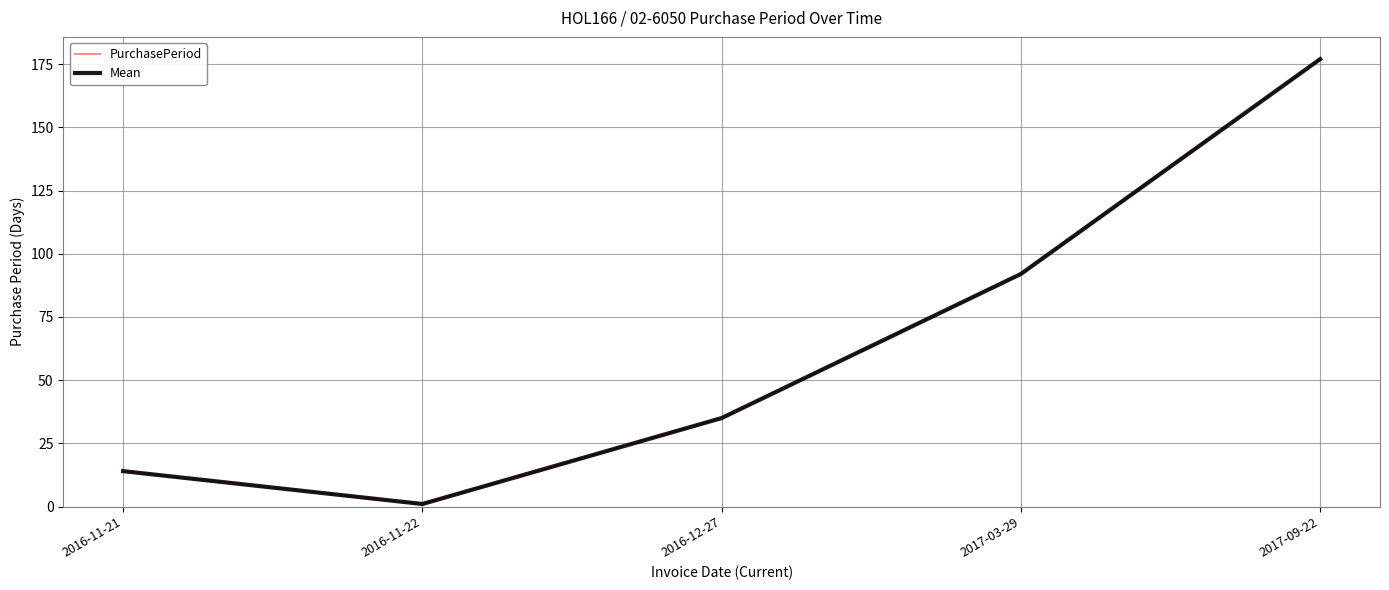

Does the chart display data point markers on the line(s)?

No